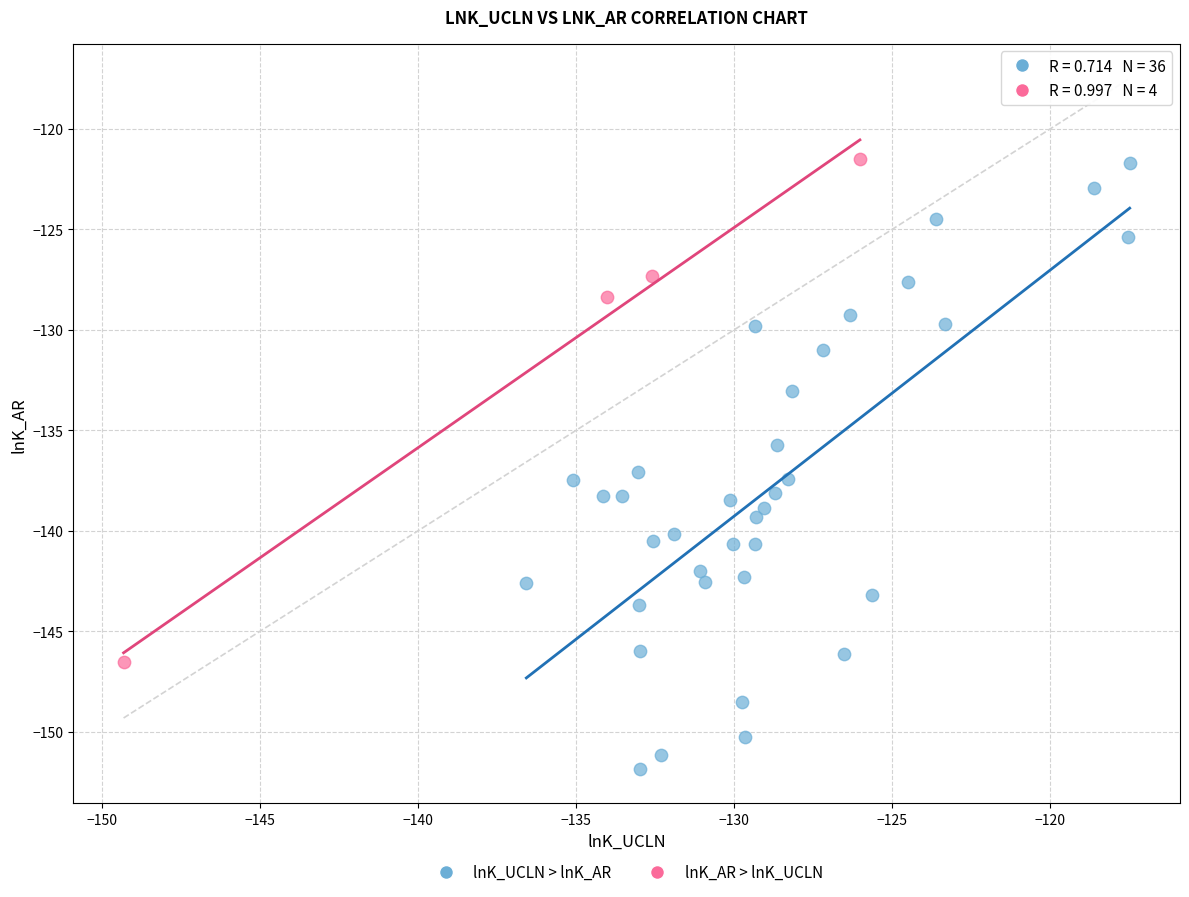

What are all the series names shown in the legend?

lnK_UCLN > lnK_AR, lnK_AR > lnK_UCLN